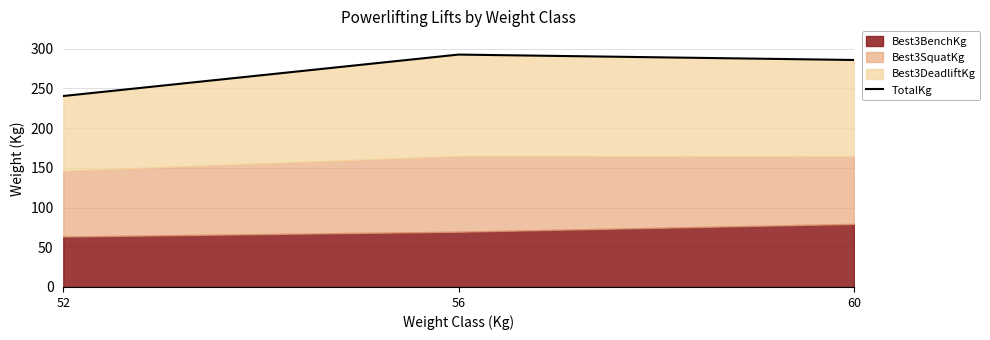

How many categories are shown in the chart?

3